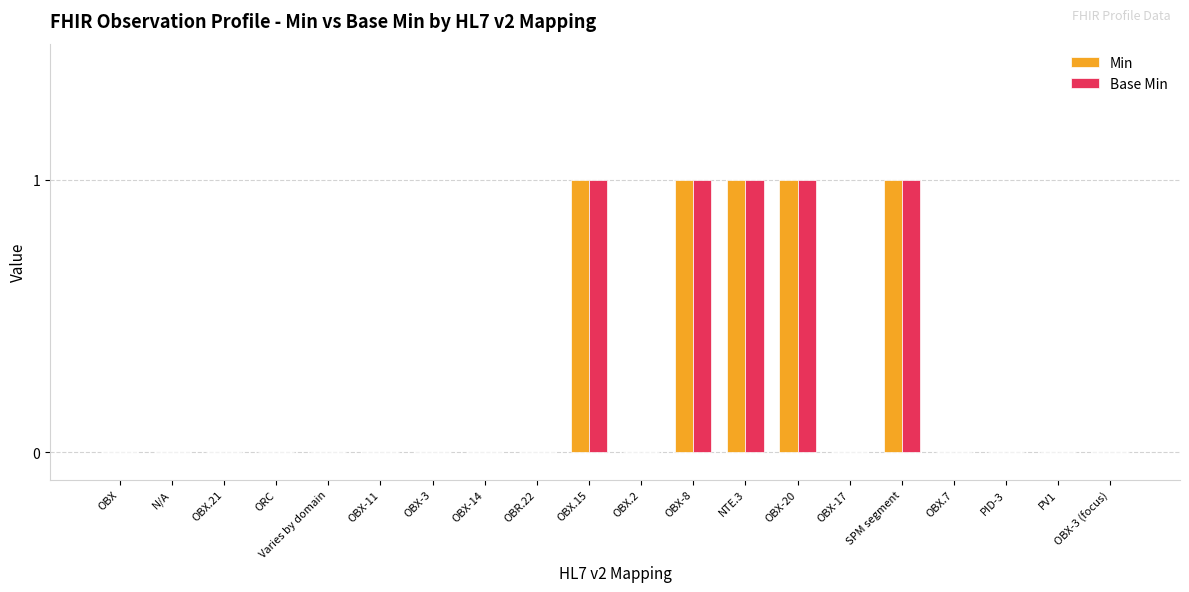

Reading left to right, extract all data points from this chart.

Min: OBX=0	N/A=0	OBX.21=0	ORC=0	Varies by domain=0	OBX-11=0	OBX-3=0	OBX-14=0	OBR.22=0	OBX.15=1	OBX.2=0	OBX-8=1	NTE.3=1	OBX-20=1	OBX-17=0	SPM segment=1	OBX.7=0	PID-3=0	PV1=0	OBX-3 (focus)=0
Base Min: OBX=0	N/A=0	OBX.21=0	ORC=0	Varies by domain=0	OBX-11=0	OBX-3=0	OBX-14=0	OBR.22=0	OBX.15=1	OBX.2=0	OBX-8=1	NTE.3=1	OBX-20=1	OBX-17=0	SPM segment=1	OBX.7=0	PID-3=0	PV1=0	OBX-3 (focus)=0